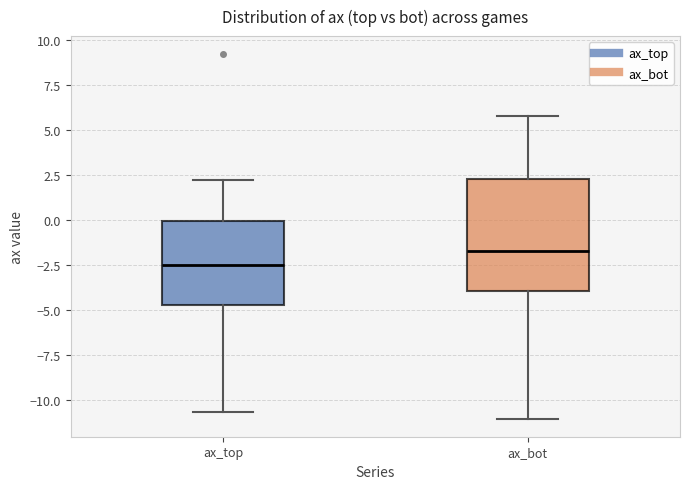

Which box's median line is the highest?

ax_bot